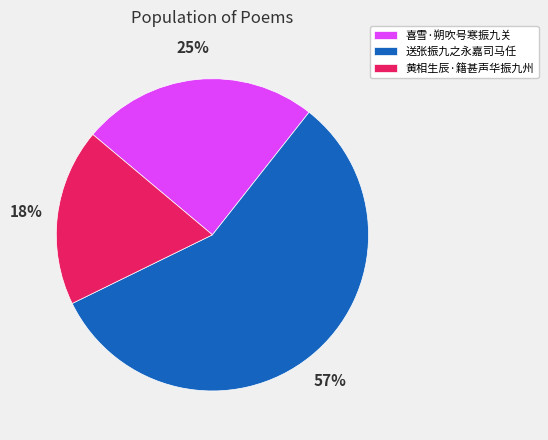

Approximately how many times larger is the value at 喜雪·朔吹号寒振九关 compared to 送张振九之永嘉司马任?

0.4